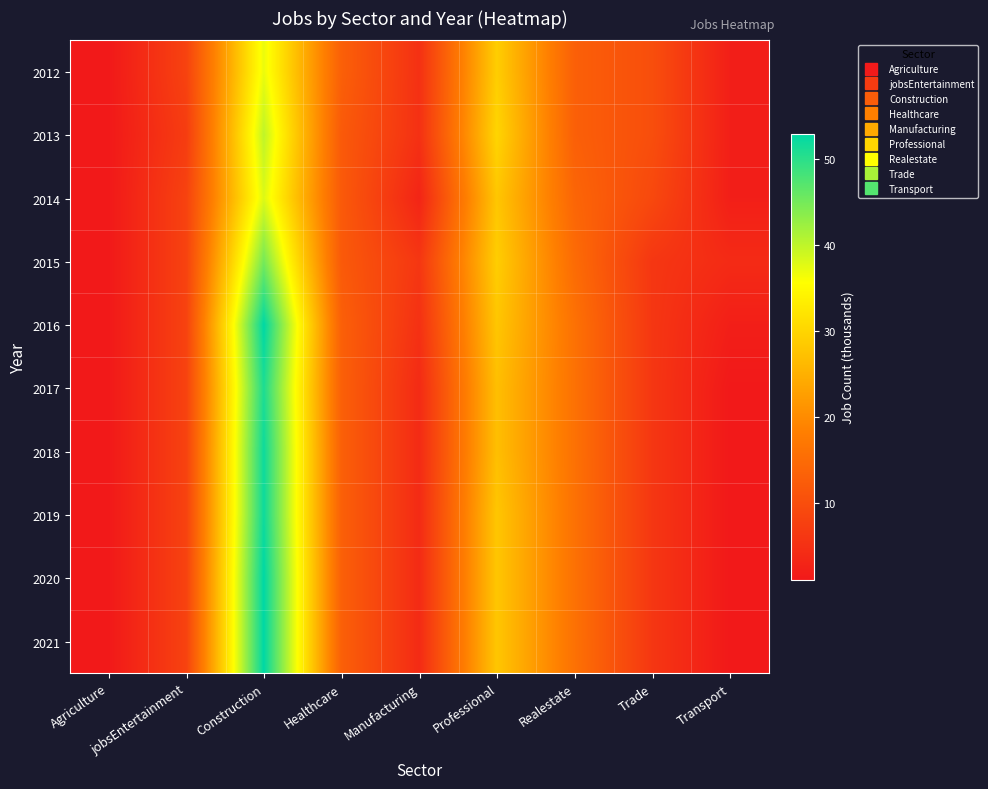

Reading left to right, list all the values displayed in this chart.

2012: Agriculture=1	jobsEntertainment=8	Construction=37	Healthcare=13	Manufacturing=5	Professional=29	Realestate=13	Trade=10	Transport=2
2013: Agriculture=1	jobsEntertainment=7	Construction=40	Healthcare=12	Manufacturing=5	Professional=30	Realestate=13	Trade=10	Transport=2
2014: Agriculture=1	jobsEntertainment=8	Construction=38	Healthcare=12	Manufacturing=3	Professional=28	Realestate=14	Trade=9	Transport=2
2015: Agriculture=1	jobsEntertainment=8	Construction=45	Healthcare=12	Manufacturing=6	Professional=29	Realestate=15	Trade=6	Transport=4
2016: Agriculture=1	jobsEntertainment=8	Construction=53	Healthcare=13	Manufacturing=5	Professional=28	Realestate=16	Trade=6	Transport=2
2017: Agriculture=1	jobsEntertainment=8	Construction=51	Healthcare=13	Manufacturing=4	Professional=27	Realestate=16	Trade=6	Transport=1
2018: Agriculture=1	jobsEntertainment=8	Construction=52	Healthcare=13	Manufacturing=4	Professional=27	Realestate=16	Trade=6	Transport=1
2019: Agriculture=1	jobsEntertainment=8	Construction=52	Healthcare=13	Manufacturing=4	Professional=28	Realestate=16	Trade=6	Transport=1
2020: Agriculture=1	jobsEntertainment=8	Construction=53	Healthcare=13	Manufacturing=4	Professional=28	Realestate=16	Trade=6	Transport=1
2021: Agriculture=1	jobsEntertainment=8	Construction=53	Healthcare=13	Manufacturing=4	Professional=28	Realestate=16	Trade=6	Transport=1